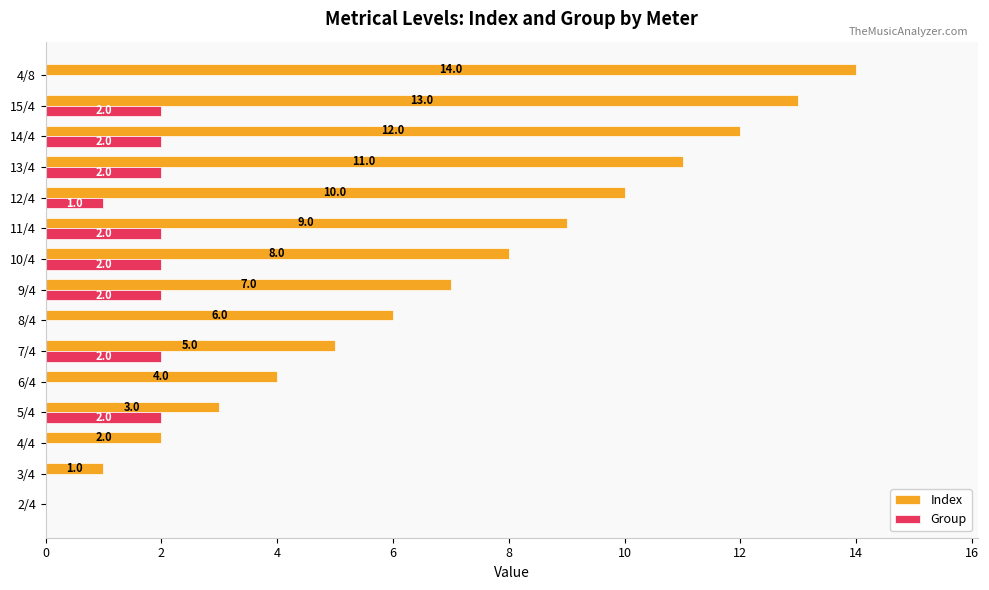

Which series changed the most between 5/4 and 7/4?

Index